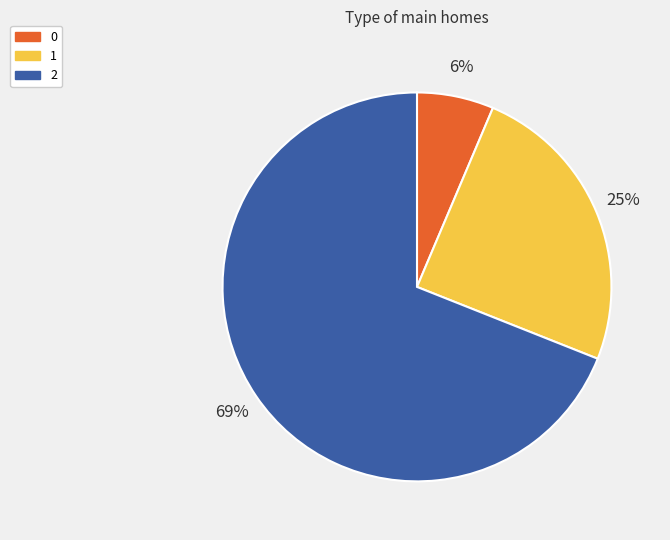

The 0 slice represents 14% of the pie. True or false?

False